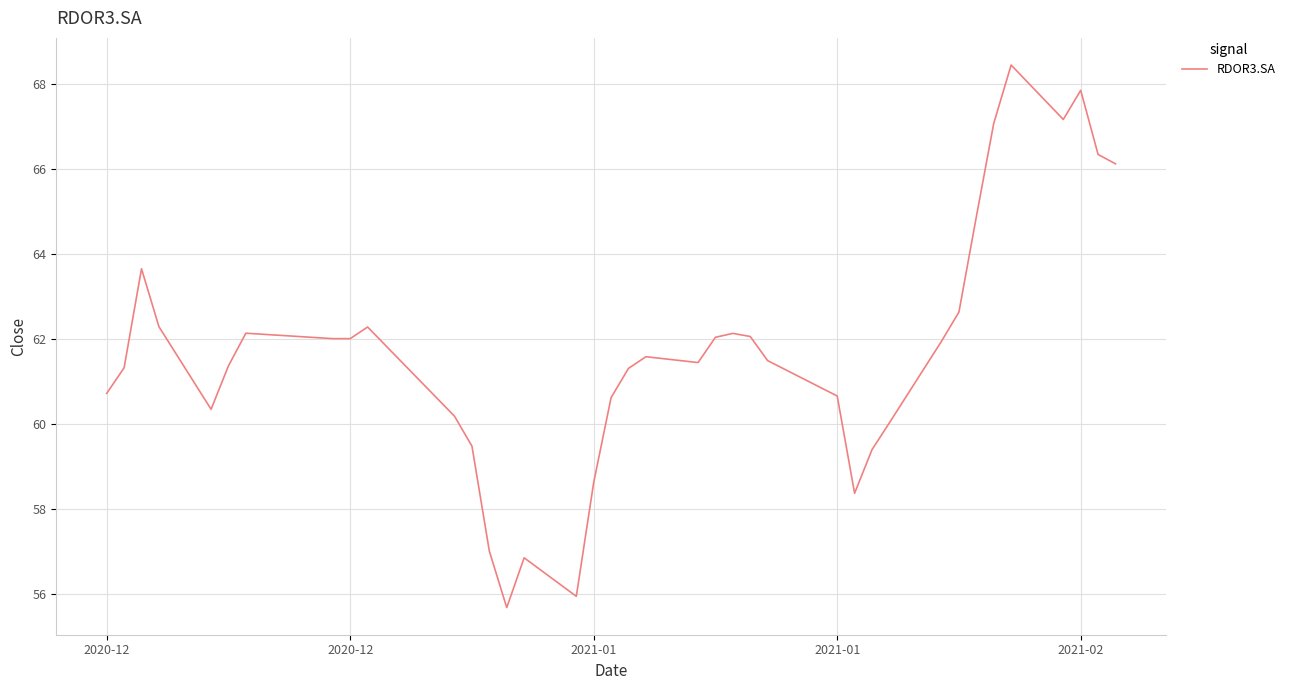

What is the smallest value displayed?

55.7